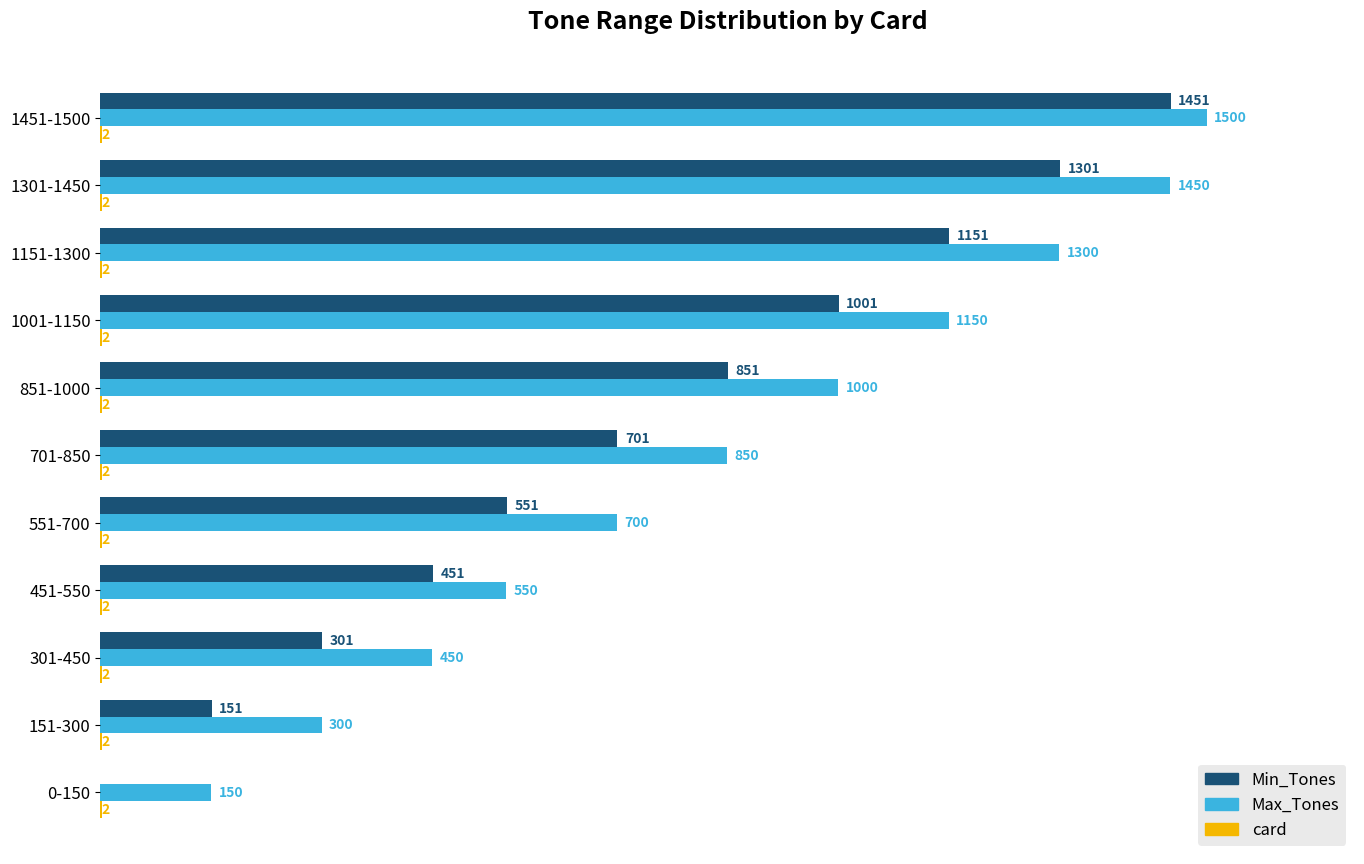

Which series changed the most between 0-150 and 701-850?

Min_Tones